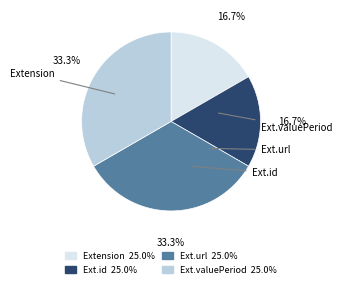

To the nearest percent, what is the difference between the largest and smallest slice percentages?

17%